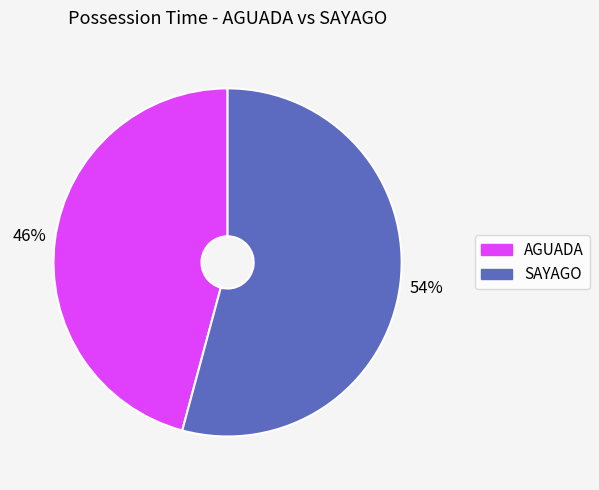

True or false: SAYAGO accounts for 67% of the total.

False